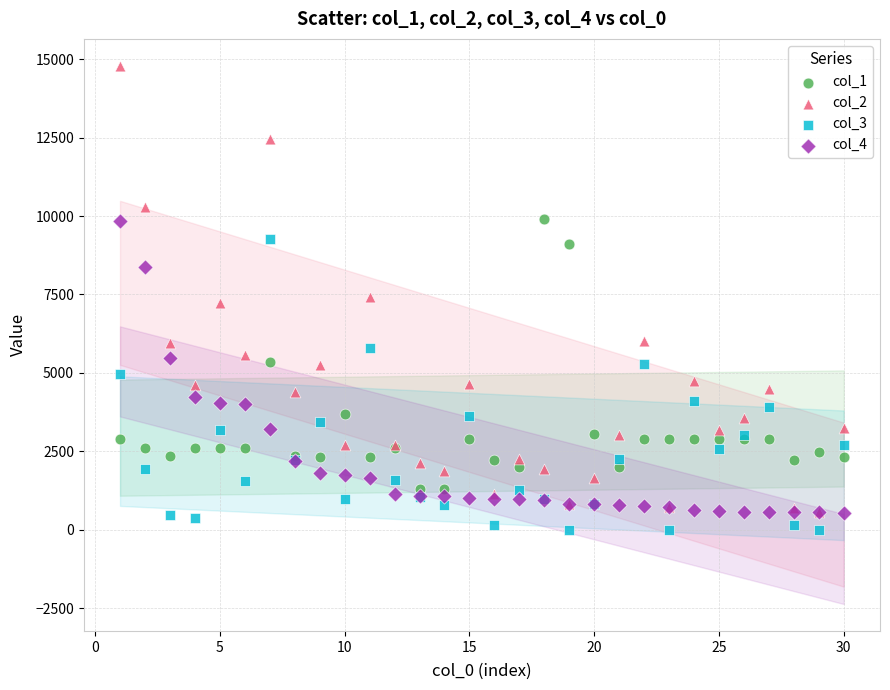

What are all the series names shown in the legend?

col_1, col_2, col_3, col_4